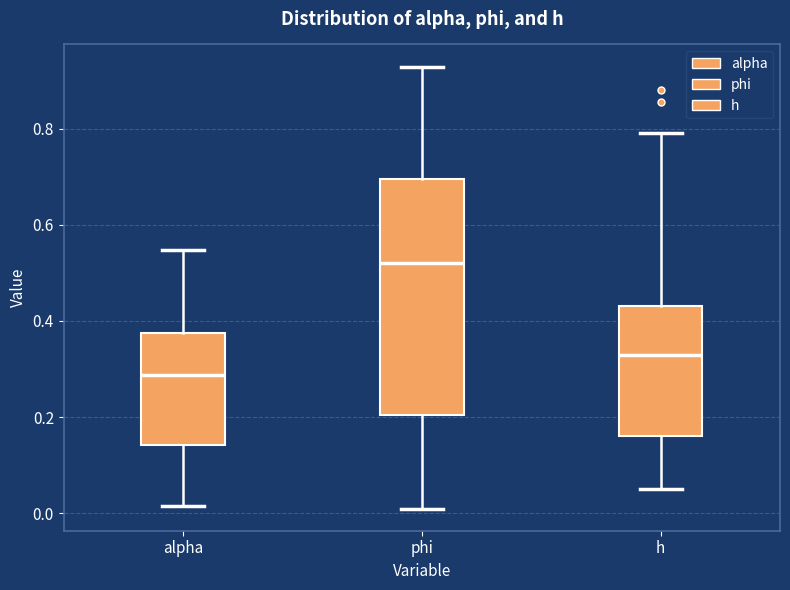

Reading left to right, transcribe this box plot: for each box, give where its median line is, the range the box spans, and where its two whiskers end, as read against the y-axis. The values are not printed on the chart, so give them approximately, as read against the axis.

alpha: median 0.28, box 0.14 to 0.38, whiskers 0.02 to 0.54
phi: median 0.52, box 0.20 to 0.70, whiskers 0.00 to 0.92
h: median 0.32, box 0.16 to 0.44, whiskers 0.06 to 0.80